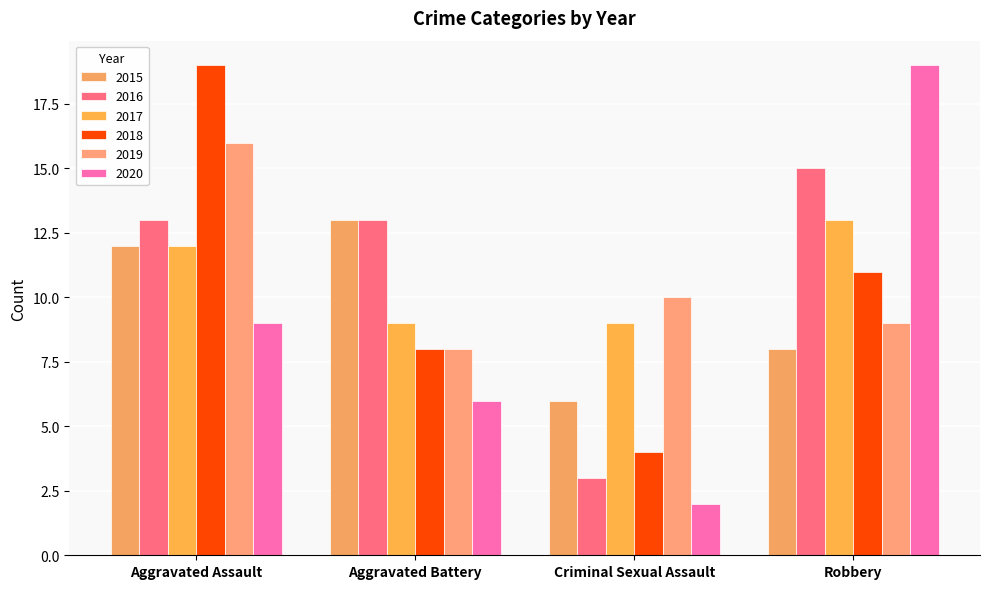

Between Aggravated Assault and Robbery, which is larger?

Aggravated Assault